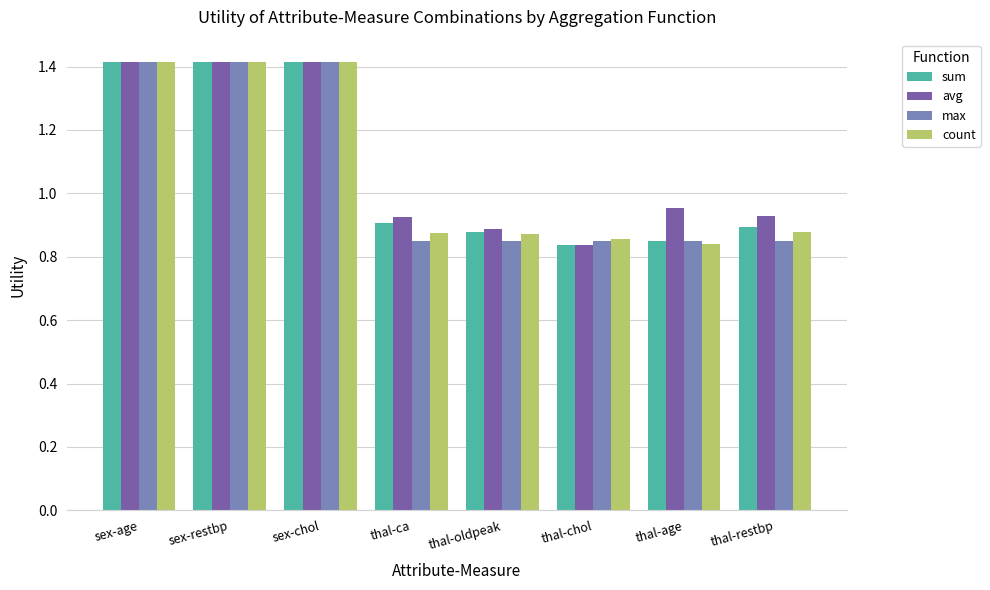

How many max values are between 0 and 1?

5